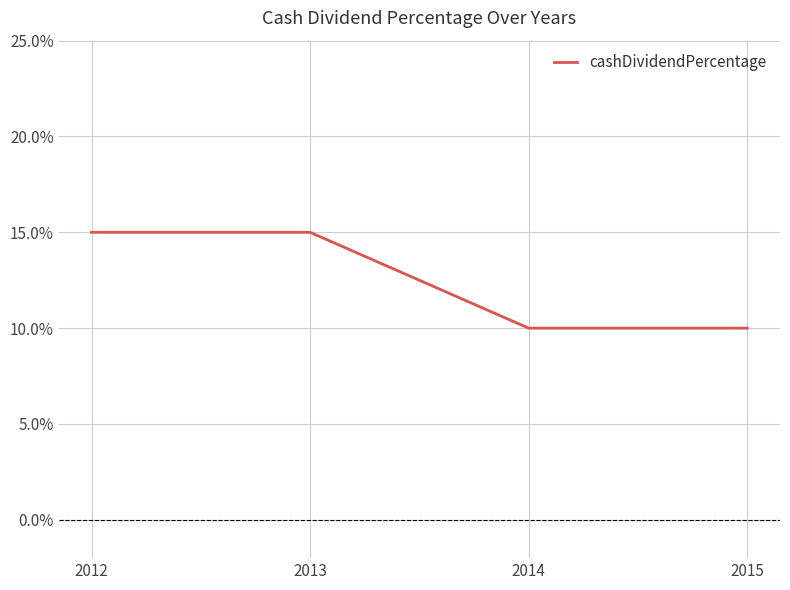

Read the value at 2012.

0.1